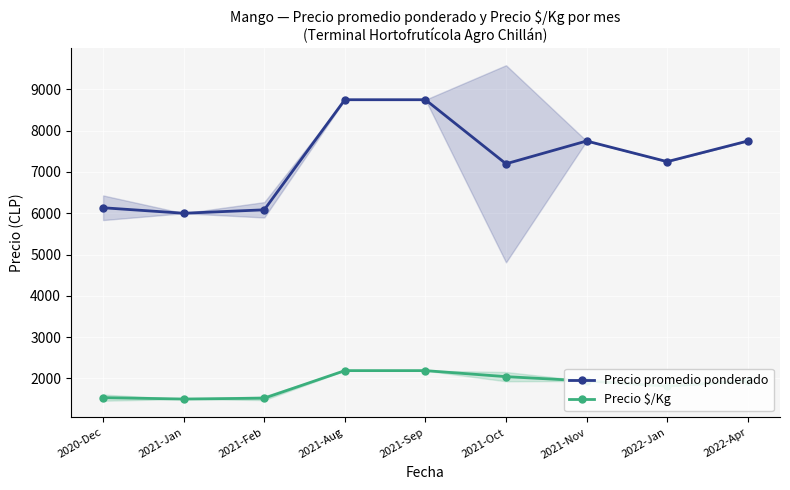

Reading left to right, transcribe all the data shown in this chart.

Precio promedio ponderado: 6133.3	6000.0	6083.3	8750.0	8750.0	7198.0	7750.0	7250.0	7750.0
Precio $/Kg: 1533.3	1500.0	1520.8	2188.0	2188.0	2042.0	1938.0	1812.0	1938.0